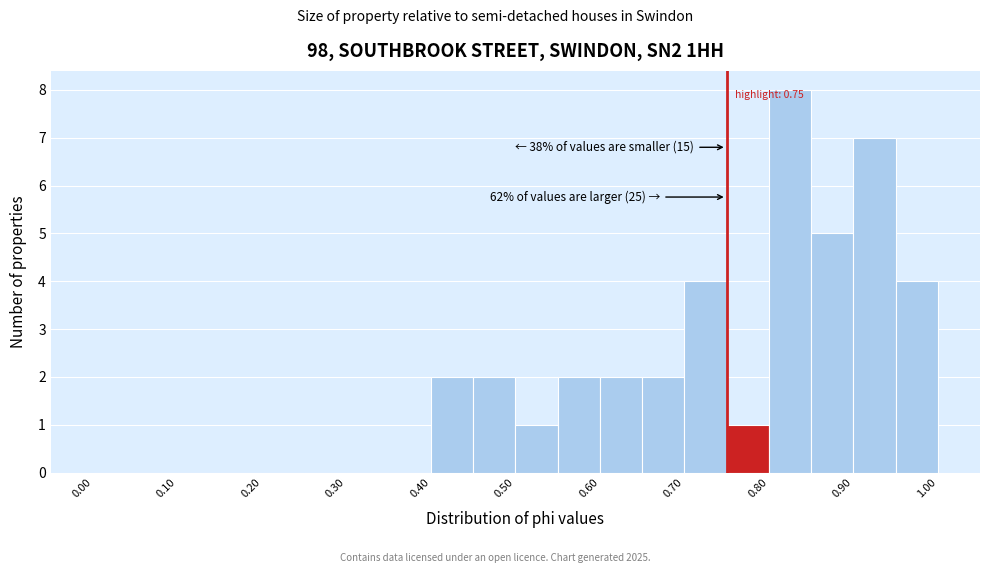

Which range on the x-axis has the tallest bar?

0.80 to 0.85